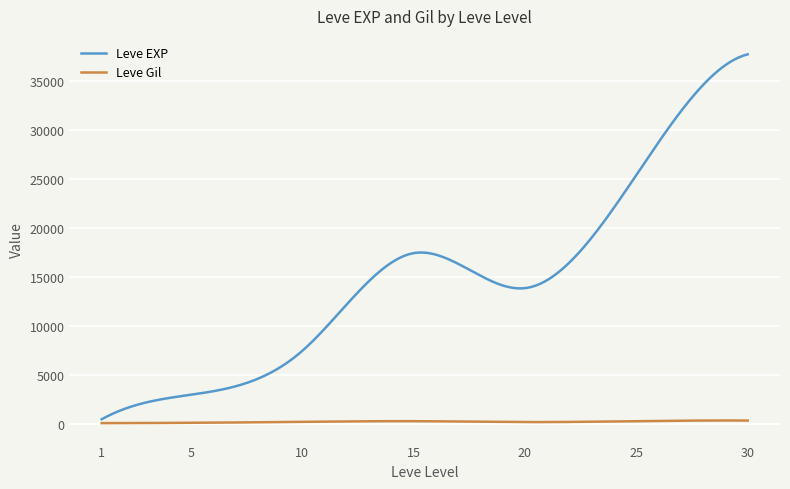

What is the difference between the maximum and minimum values in the Leve Gil series?

271.2